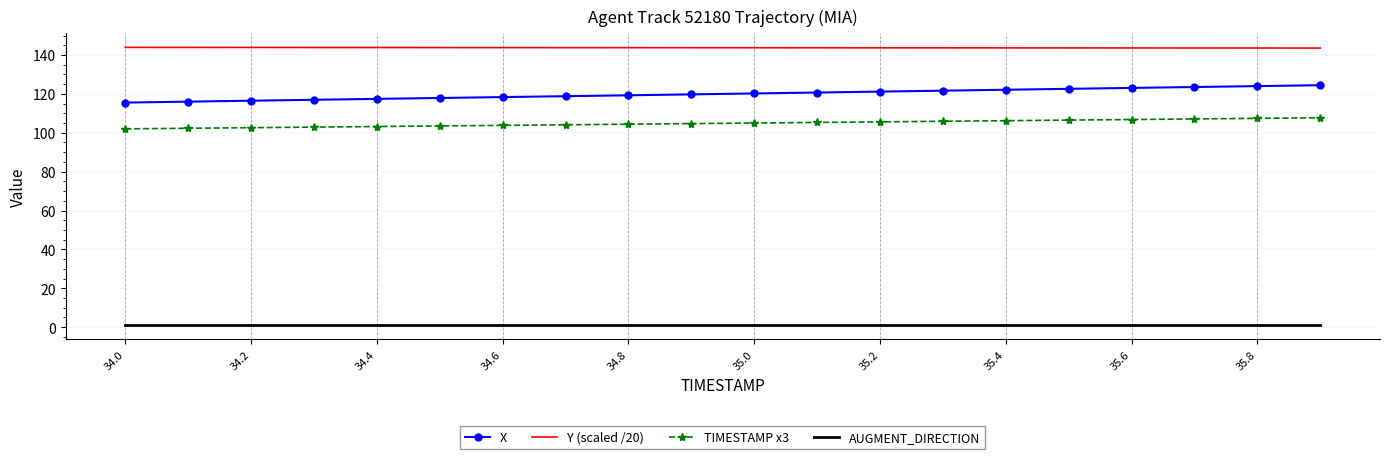

What is the greatest value displayed?

143.9